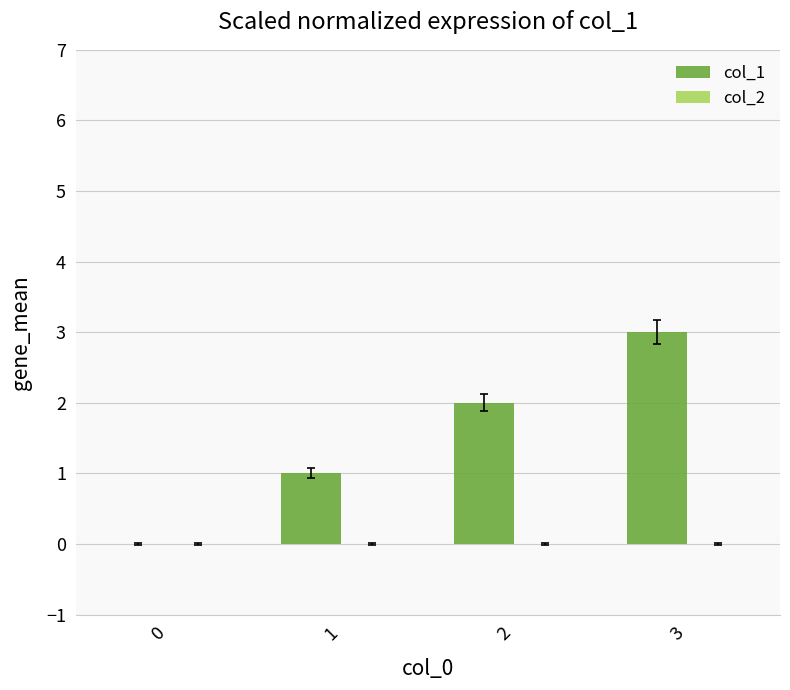

At which category does the chart reach its peak across all series?

3